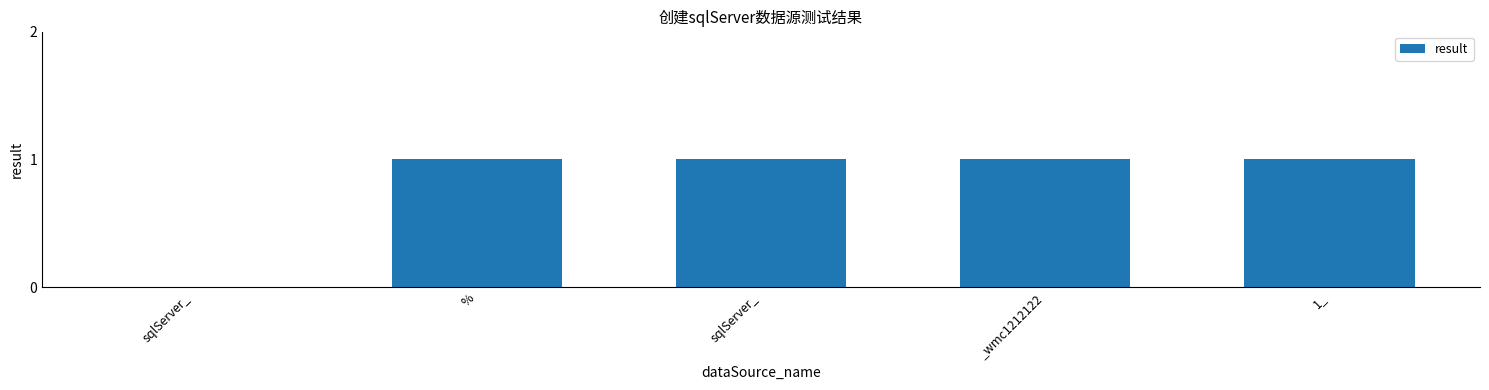

Are the bars horizontal?

No